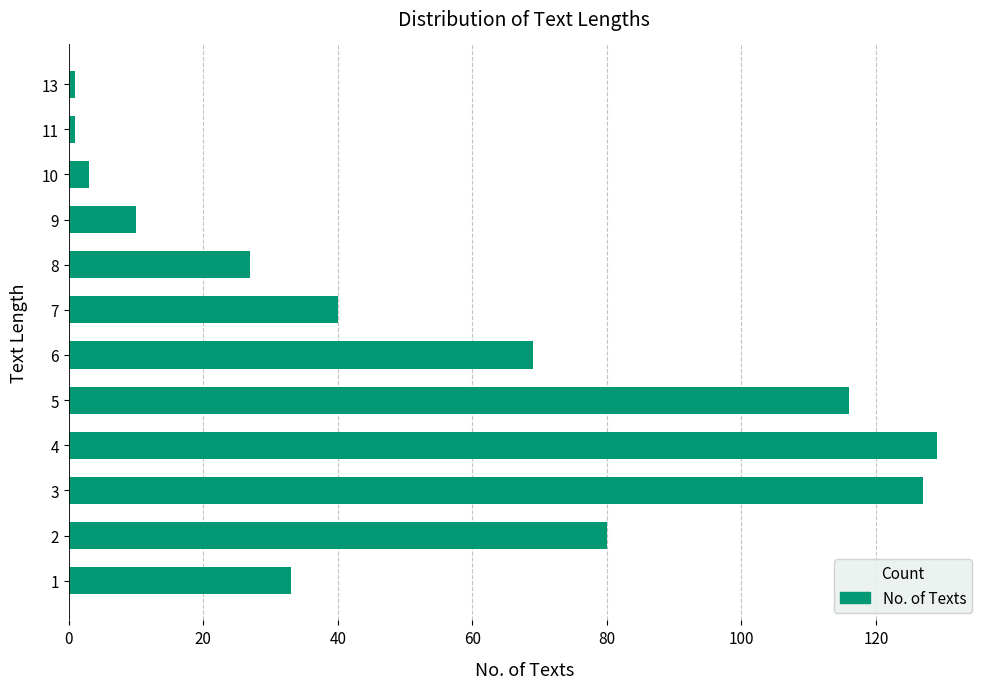

At which label is the value closest to 65?

6